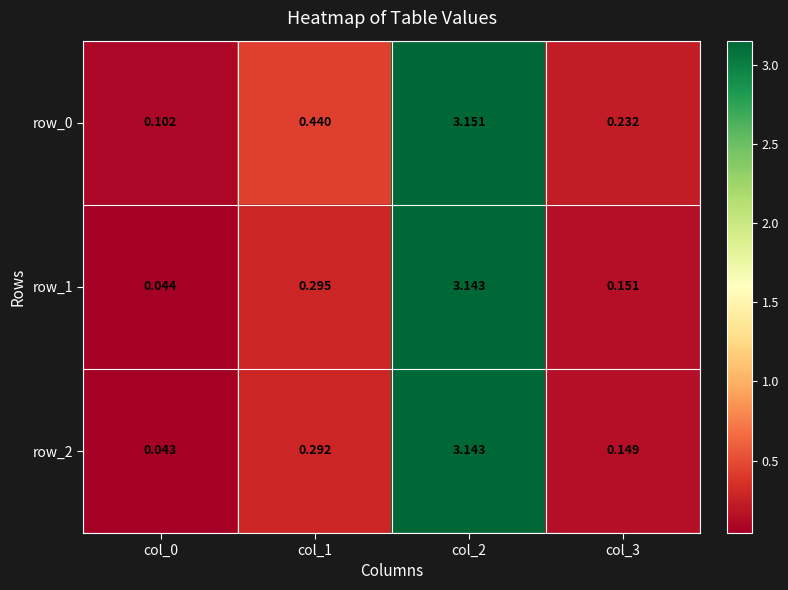

At which category is the sum across all series the highest?

col_2